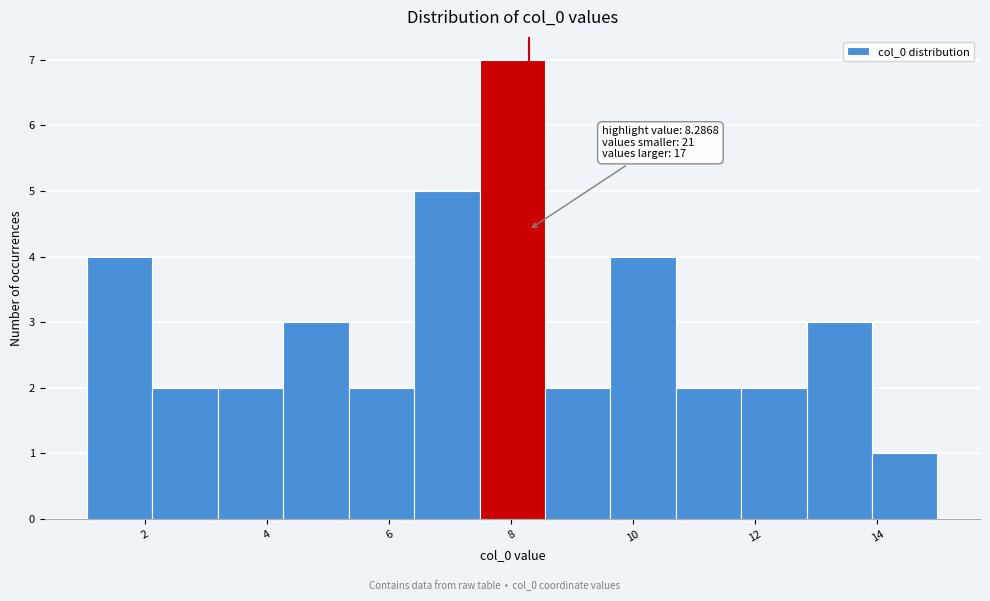

Which range on the x-axis has the tallest bar?

7.4 to 8.6